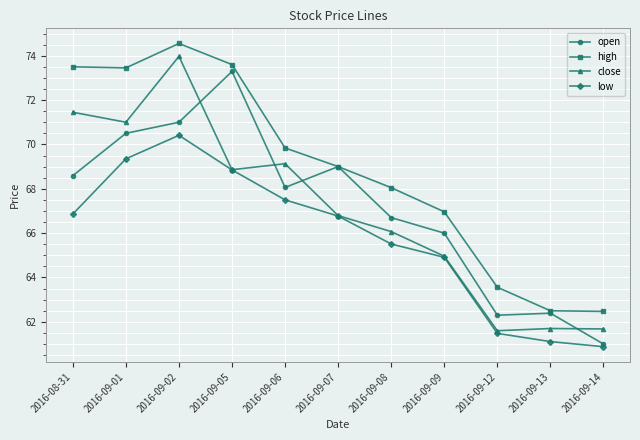

What position from the left is 2016-09-13?

10